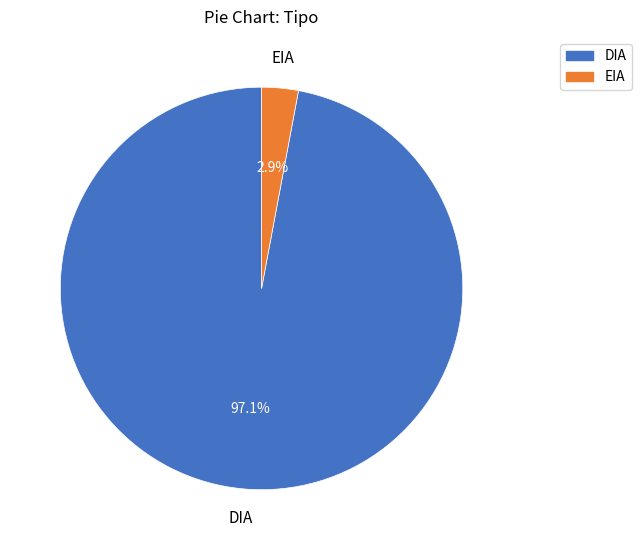

Between EIA and DIA, which is larger?

DIA